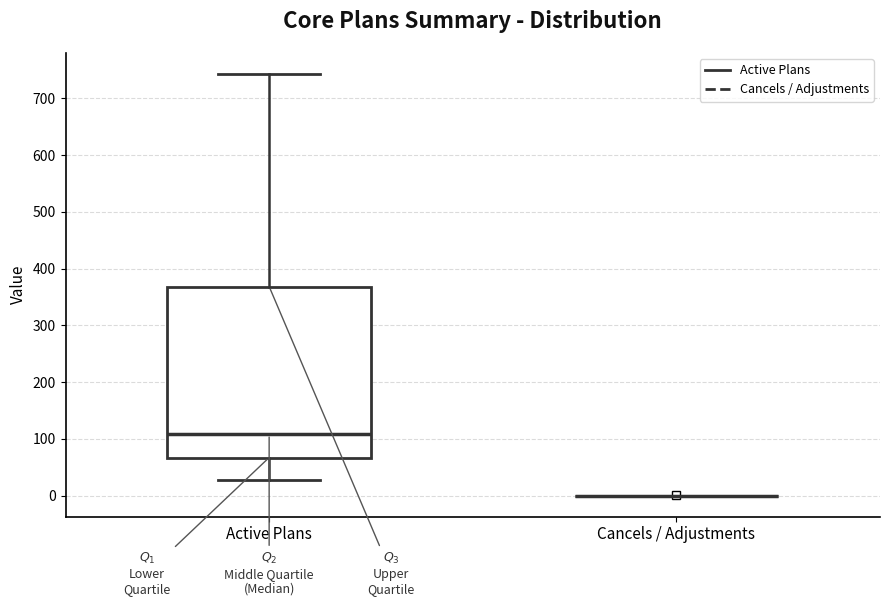

Where does the lower whisker of the box for Active Plans end on the y-axis? The values are not printed on the chart, so give them approximately, as read against the axis.

30